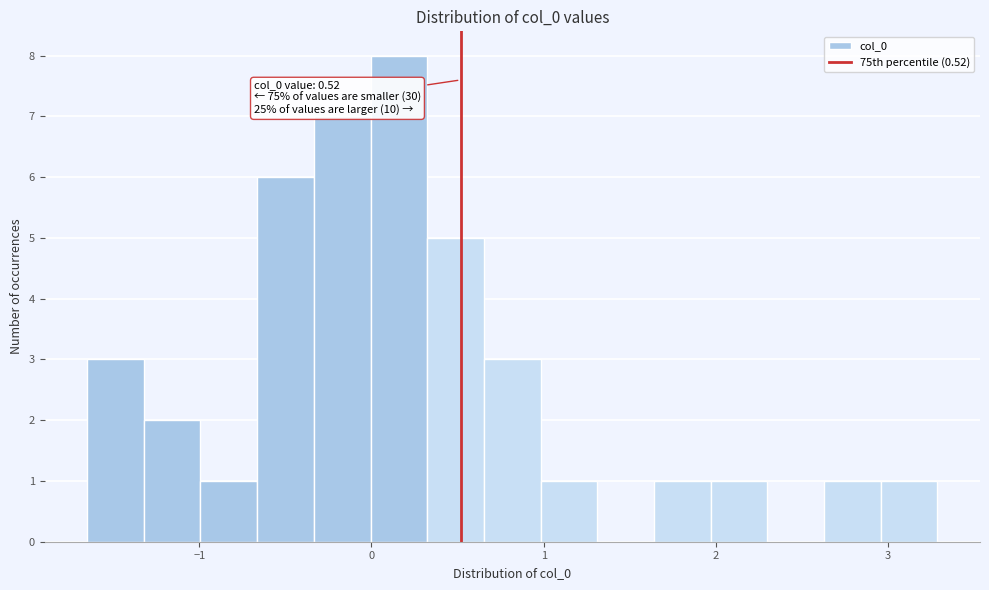

Around what value on the x-axis is the tallest bar? Give the approximate position of its centre, as read against the axis.

0.2